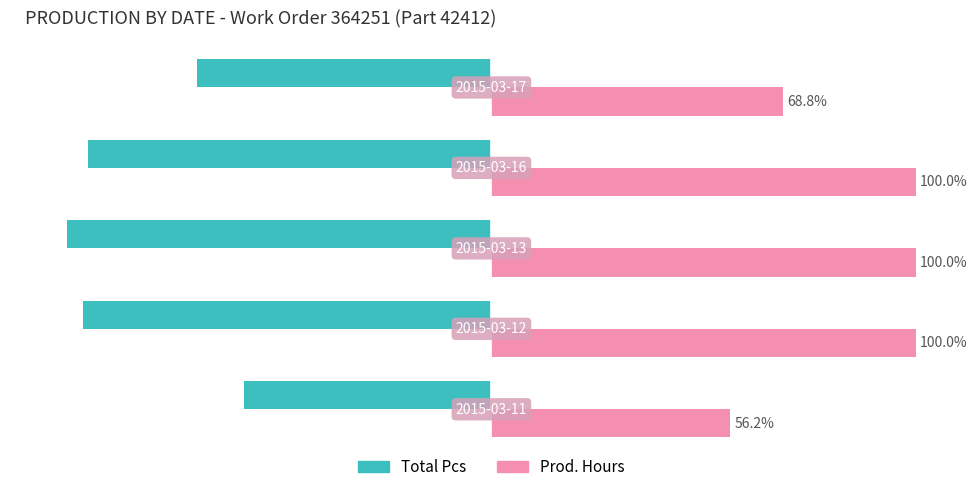

Rank the series by their maximum value, from highest to lowest.

Prod. Hours, Total Pcs